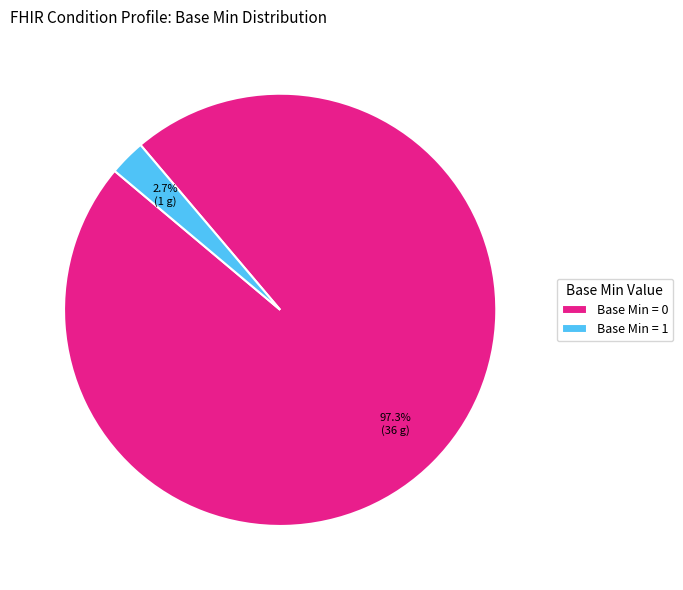

Which category has the smallest portion of the pie?

Base Min = 1